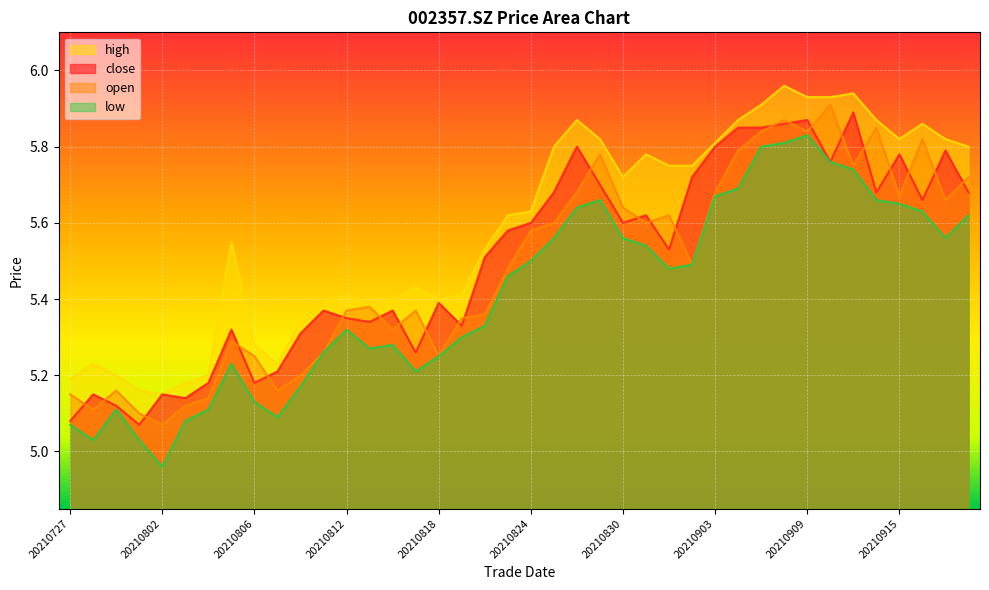

Between 20210901 and 20210916, which series saw the biggest shift?

open